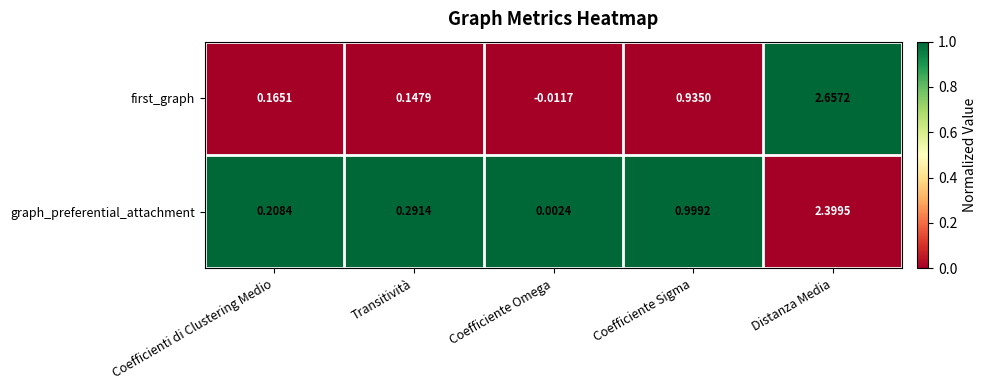

Which category has the lowest value in the graph_preferential_attachment series?

Coefficiente Omega